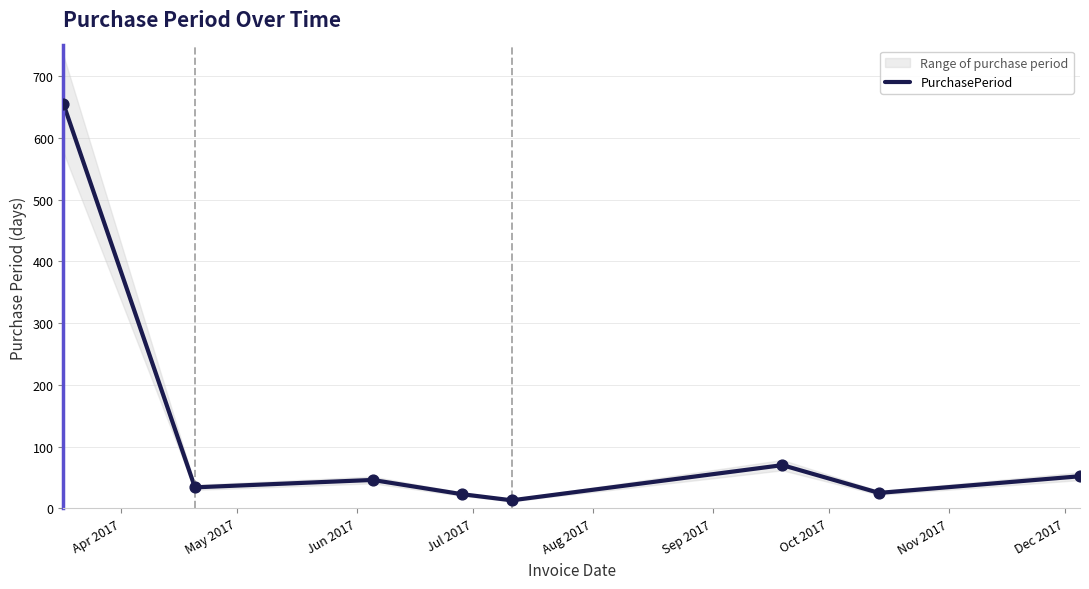

Which has a higher value, Nov 2017 or May 2017?

Nov 2017